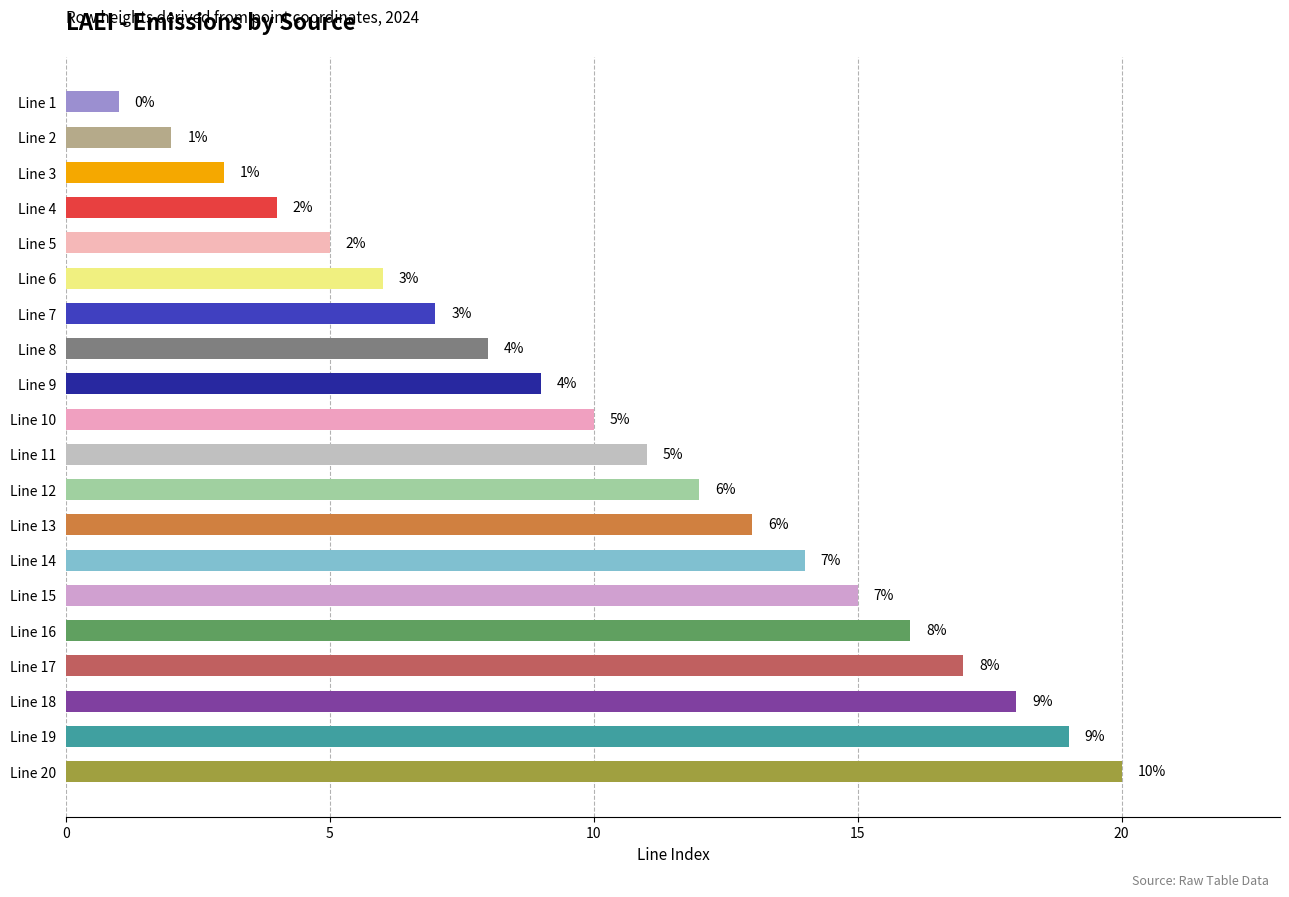

At which label is the value closest to 10?

Line 10